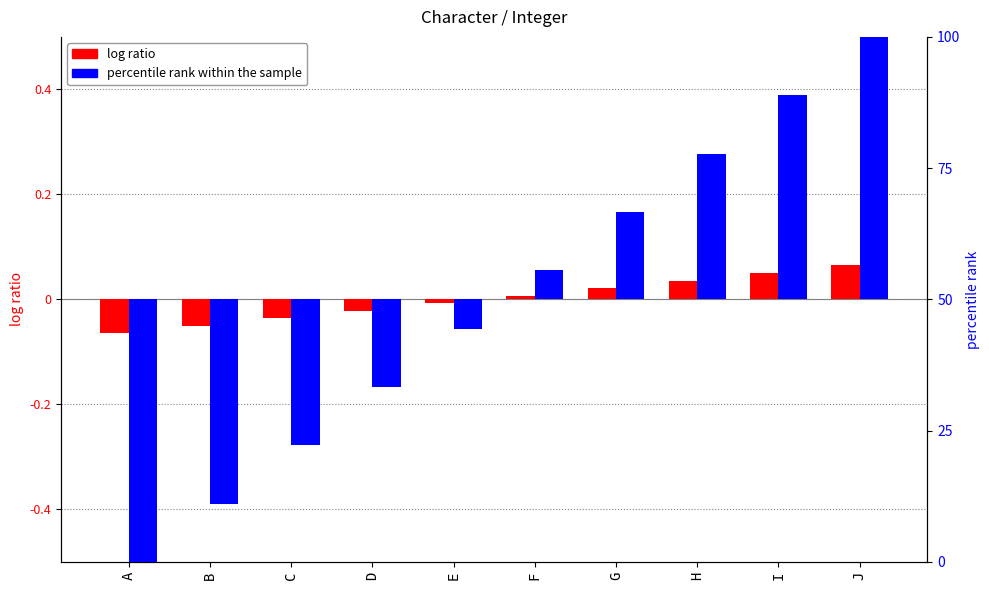

Is the value of percentile rank within the sample at B greater than the value of log ratio at G?

No